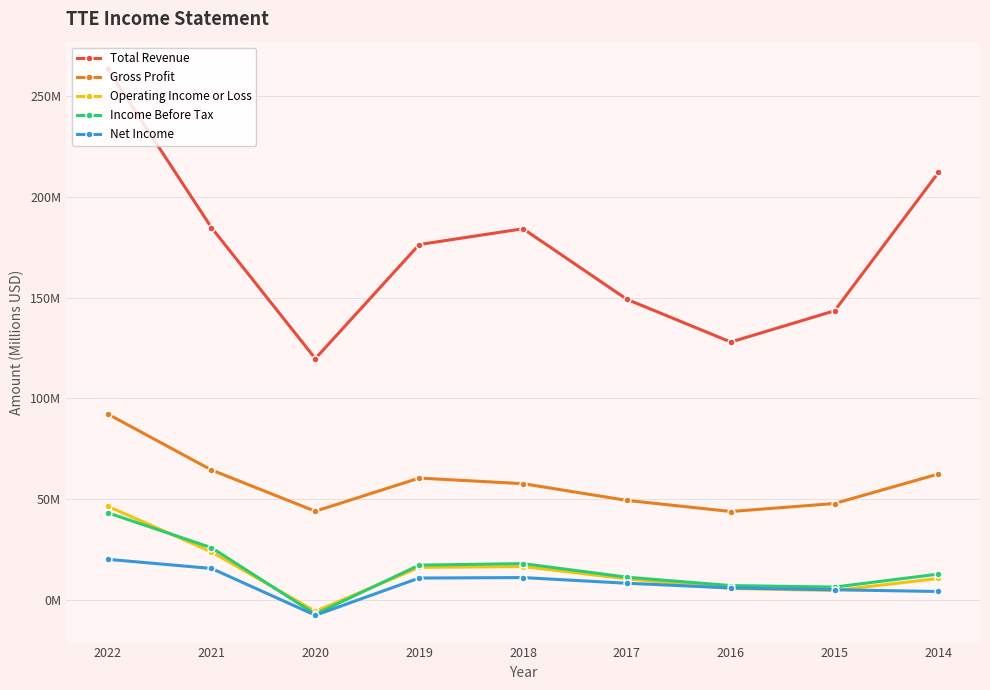

Reading left to right, list all the values displayed in this chart.

Total Revenue: 2022=263.3	2021=184.6	2020=119.7	2019=176.2	2018=184.1	2017=149.1	2016=127.9	2015=143.4	2014=212.0
Gross Profit: 2022=92.3	2021=64.5	2020=44.0	2019=60.5	2018=57.7	2017=49.4	2016=43.9	2015=47.9	2014=62.5
Operating Income or Loss: 2022=46.5	2021=23.9	2020=-5.6	2019=16.2	2018=16.6	2017=10.5	2016=5.7	2015=4.7	2014=10.7
Income Before Tax: 2022=43.3	2021=26.0	2020=-7.0	2019=17.3	2018=18.1	2017=11.3	2016=7.2	2015=6.4	2014=12.9
Net Income: 2022=20.2	2021=15.7	2020=-7.5	2019=10.9	2018=11.1	2017=8.3	2016=6.0	2015=5.1	2014=4.2